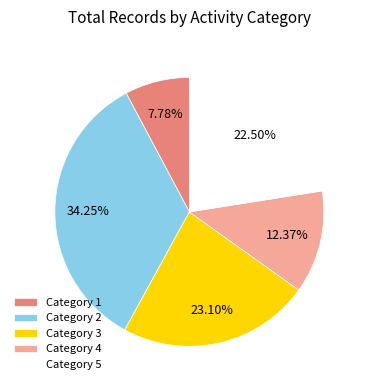

Combined, do Category 5 and Category 4 account for over 50%?

No